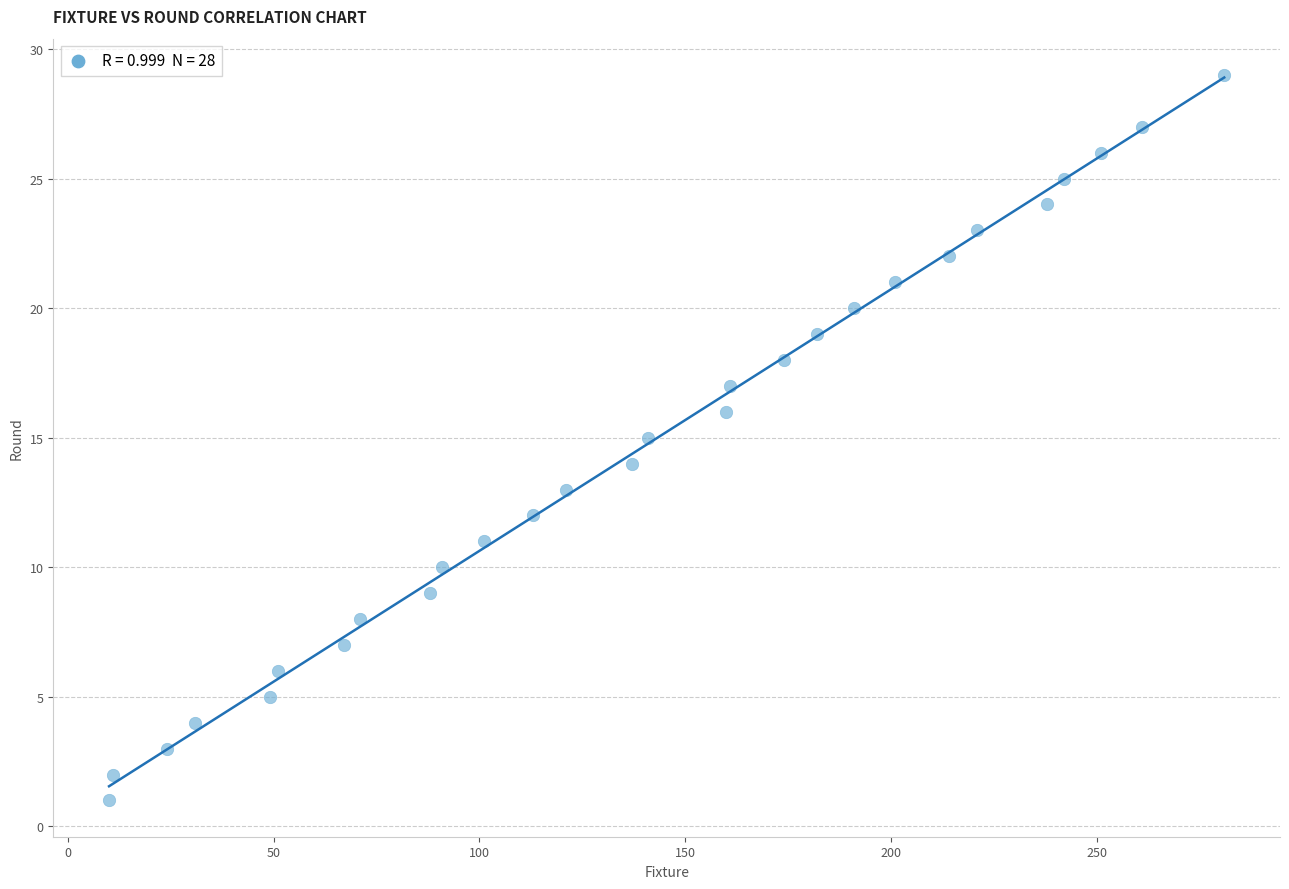

What is the range of X values (max minus min)?

271